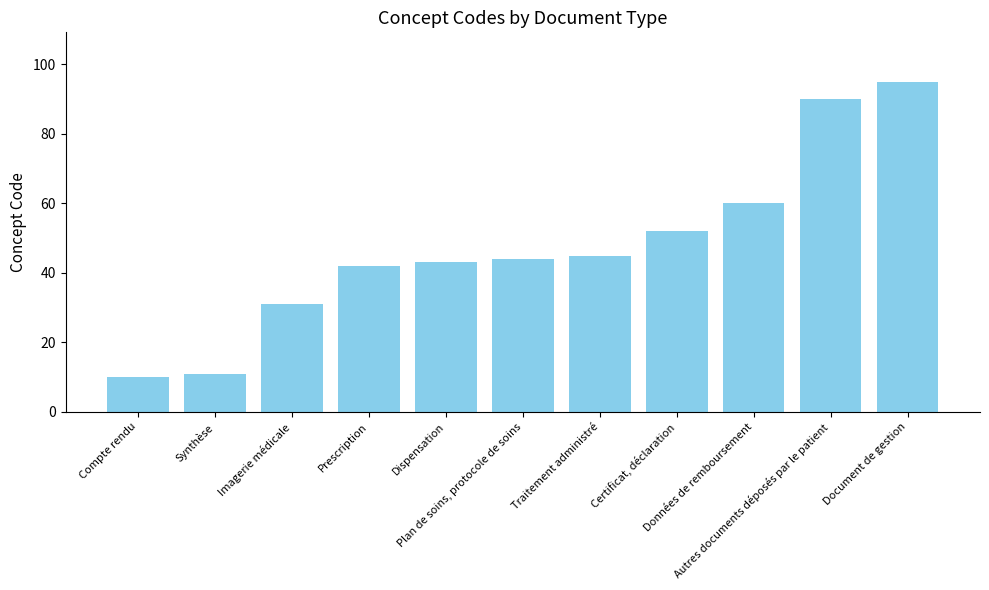

What is the smallest value displayed?

10